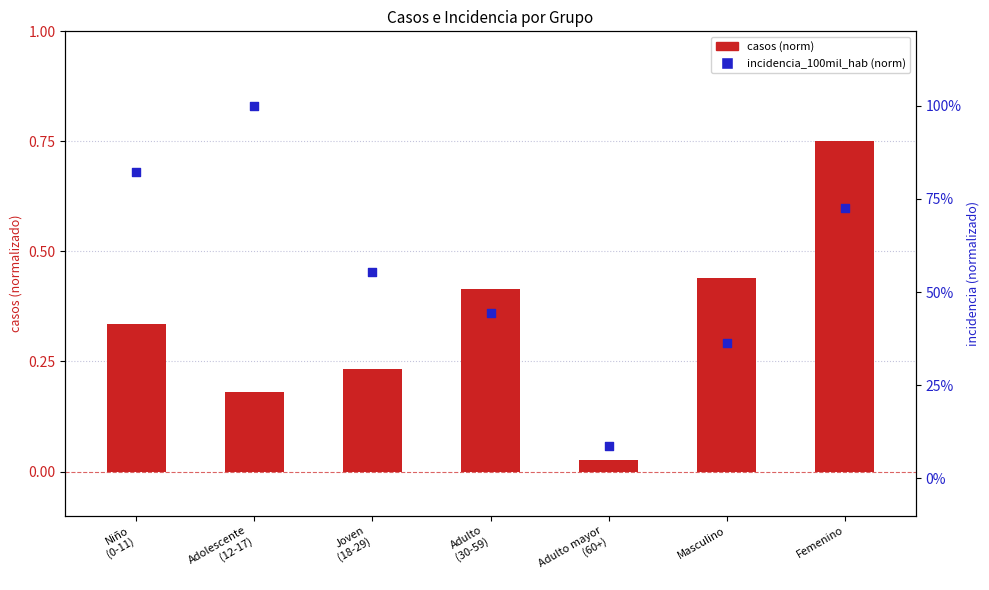

Which series has the largest Y range (max minus min)?

incidencia_100mil_hab (norm)